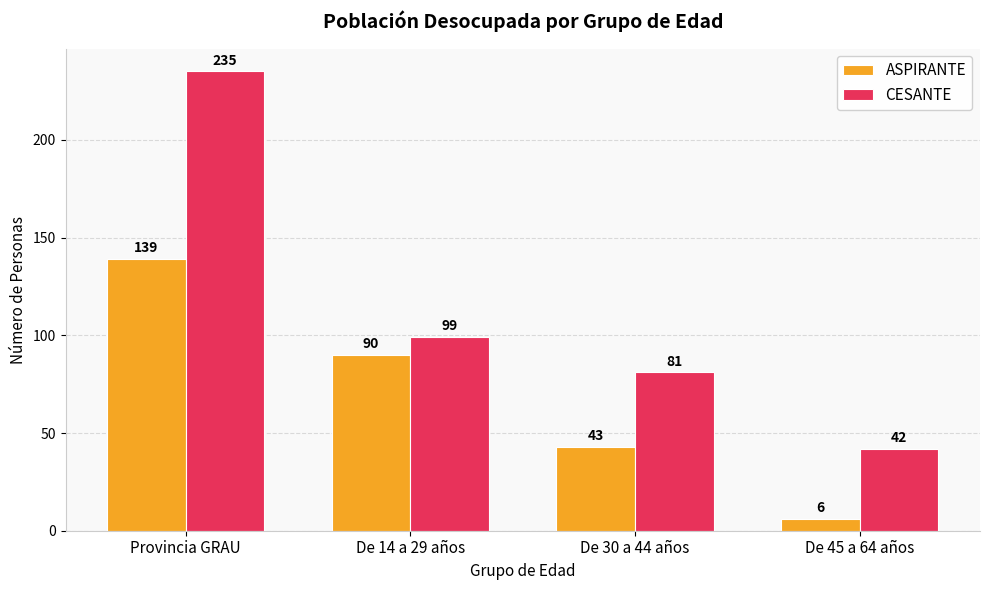

At which label does CESANTE reach its minimum?

De 45 a 64 años